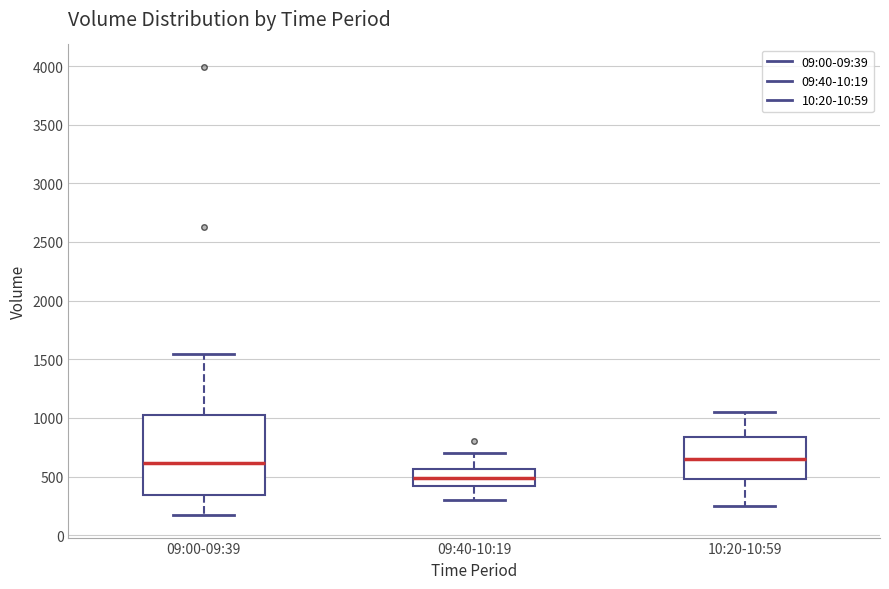

Reading left to right, read every box against the y-axis: the position of its median line, the range the box covers, and the ends of its whiskers. The values are not printed on the chart, so give them approximately, as read against the axis.

09:00-09:39: median 600, box 350 to 1000, whiskers 150 to 1550
09:40-10:19: median 500, box 400 to 550, whiskers 300 to 700
10:20-10:59: median 650, box 500 to 850, whiskers 250 to 1050